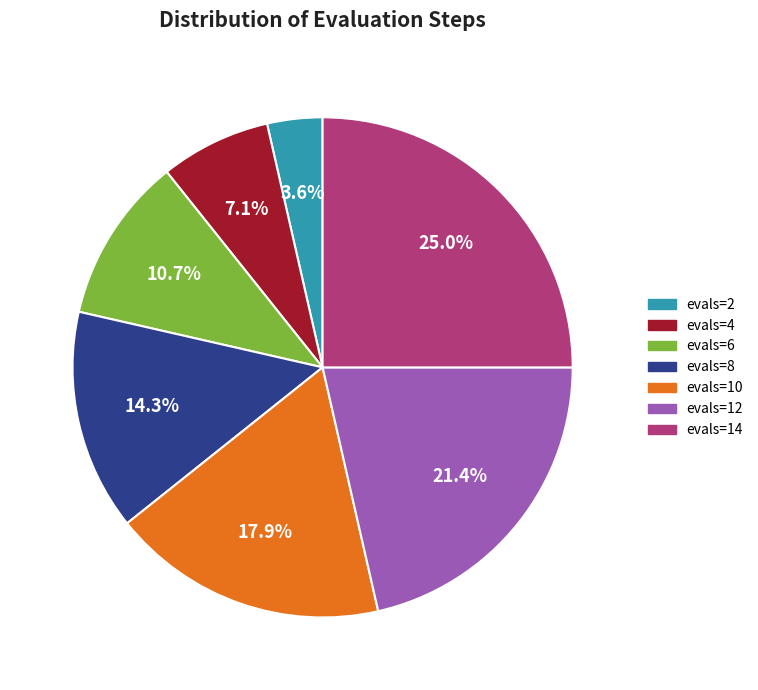

To the nearest percent, what percentage of the pie is evals=4?

7%